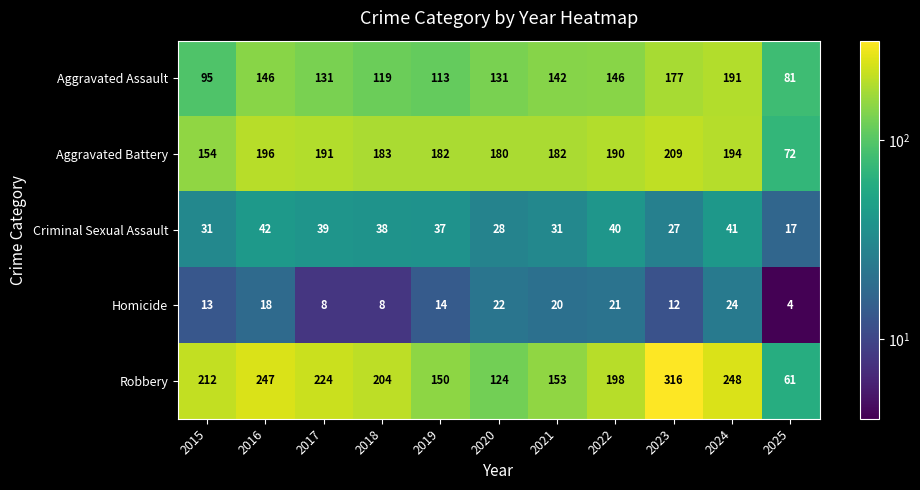

What is the minimum value shown in the chart?

4